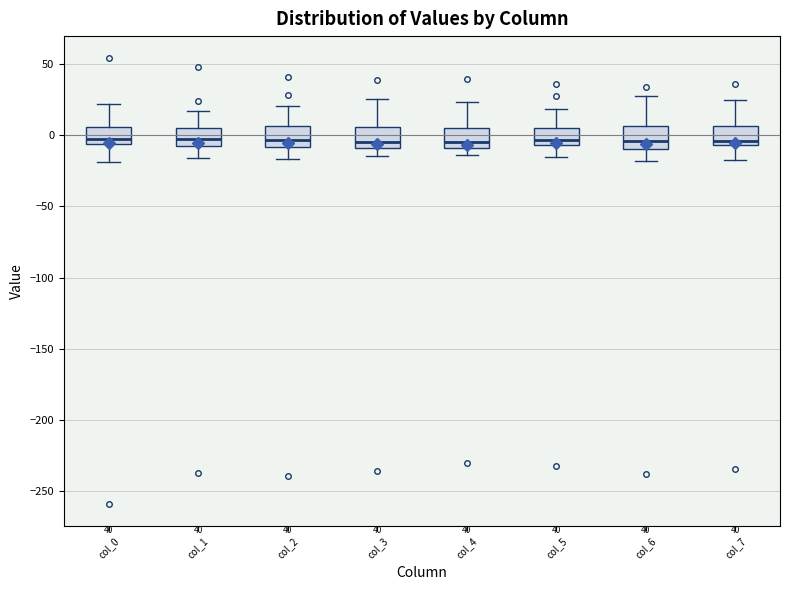

Reading left to right, transcribe this box plot: for each box, give where its median line is, the range the box spans, and where its two whiskers end, as read against the y-axis. The values are not printed on the chart, so give them approximately, as read against the axis.

col_0: median 0, box -5 to 5, whiskers -20 to 20
col_1: median -5 (inside the box), box -5 to 5, whiskers -15 to 15
col_2: median -5, box -10 to 5, whiskers -15 to 20
col_3: median -5, box -10 to 5, whiskers -15 to 25
col_4: median -5, box -10 to 5, whiskers -15 to 25
col_5: median -5 (just above the box's lower edge), box -5 to 5, whiskers -15 to 20
col_6: median -5, box -10 to 5, whiskers -20 to 30
col_7: median -5 (just above the box's lower edge), box -5 to 5, whiskers -15 to 25